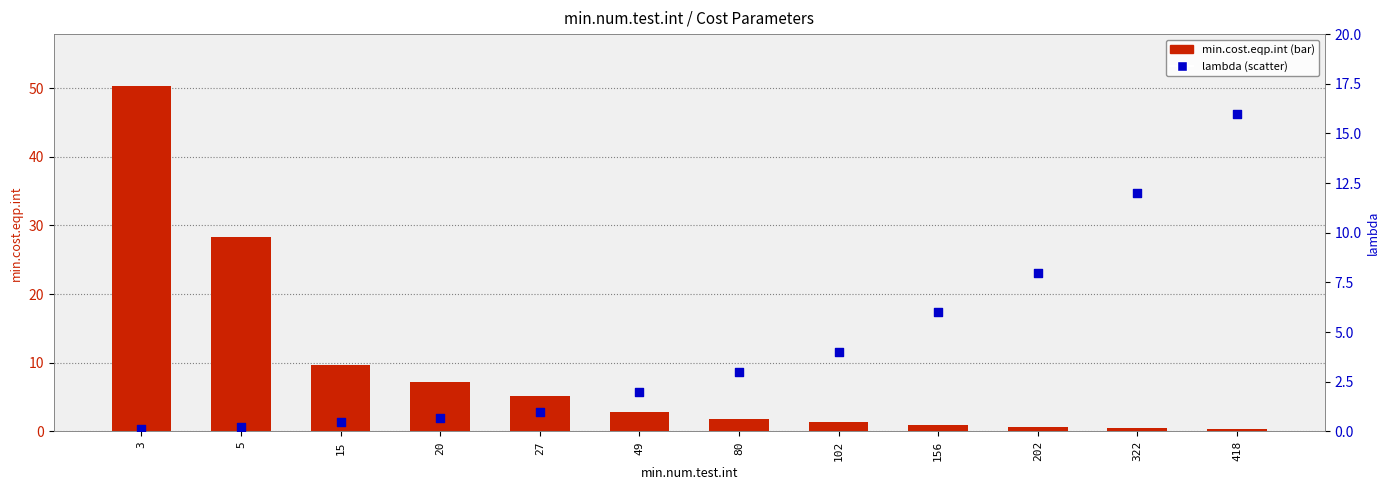

At which category is the sum across all series the highest?

3